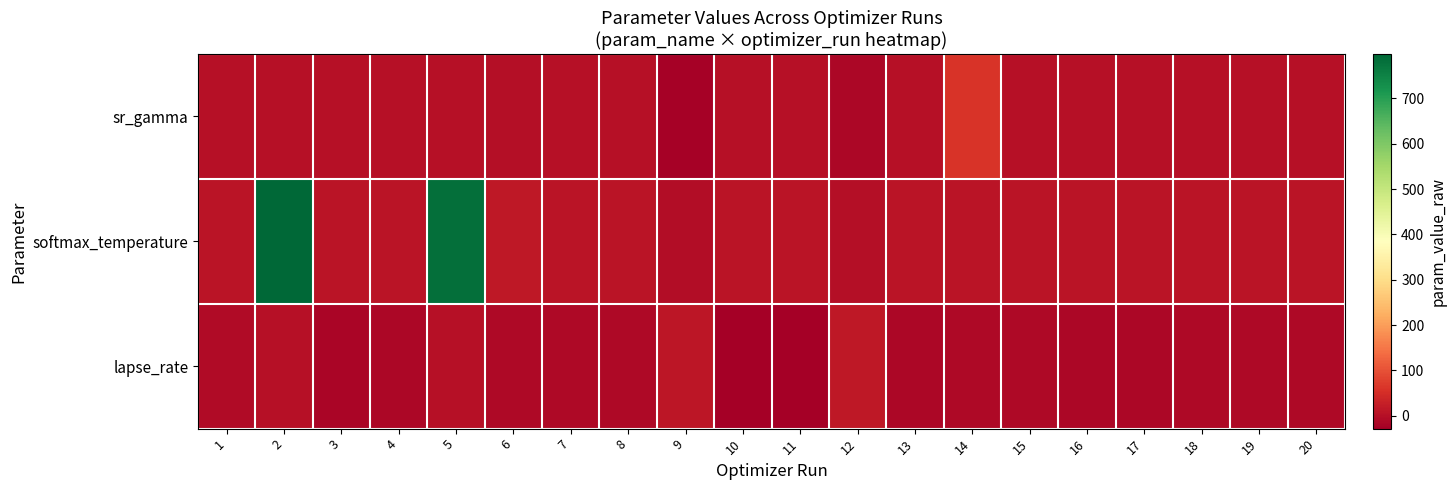

Which series has the largest total across all categories?

softmax_temperature